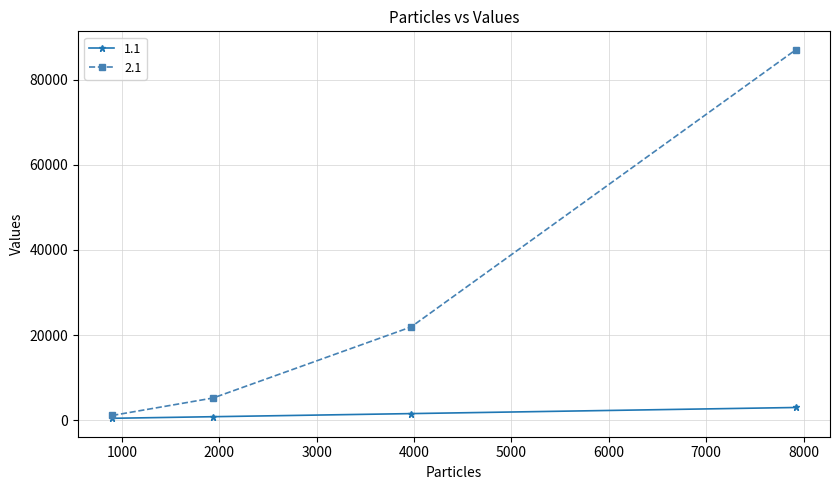

Which series has the largest range (max minus min)?

2.1